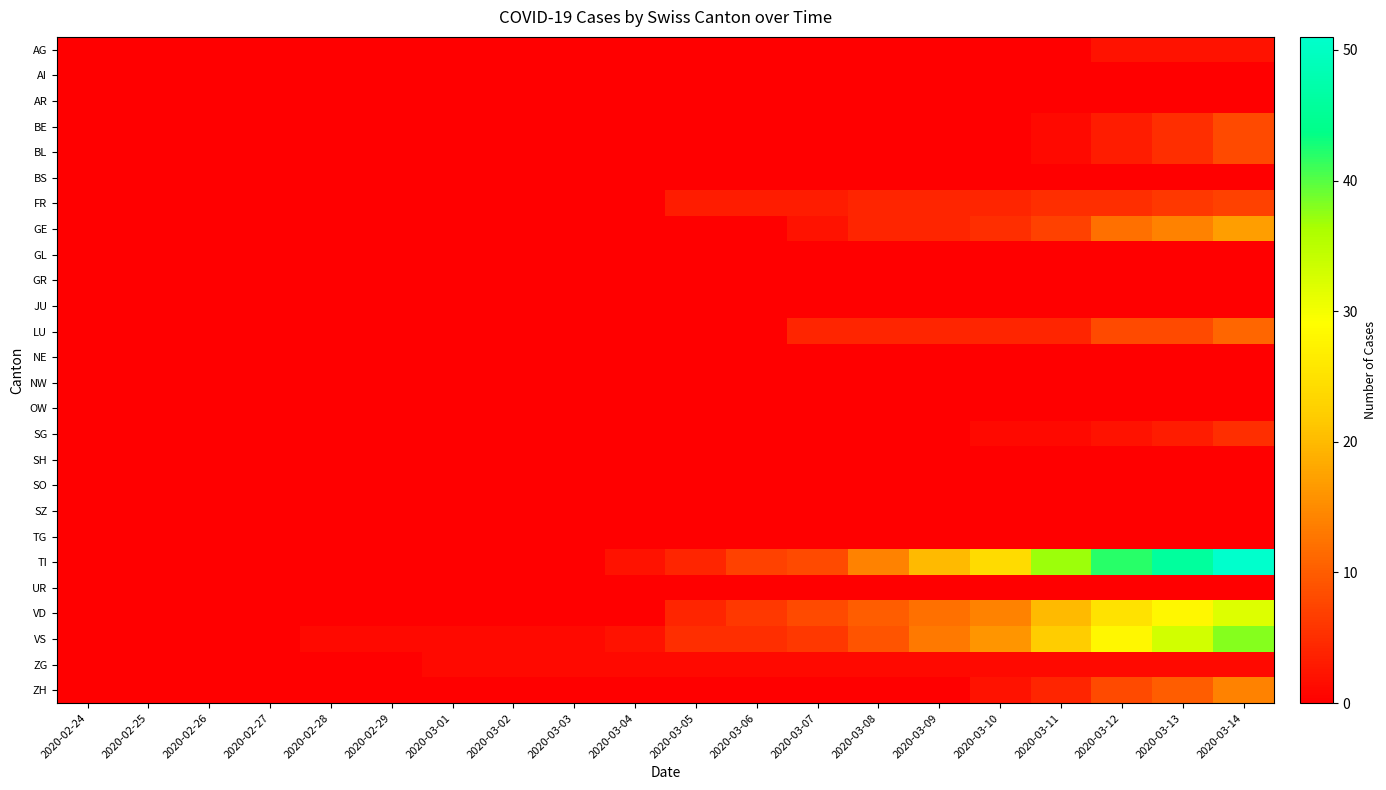

At how many categories does at least one series exceed 41?

3